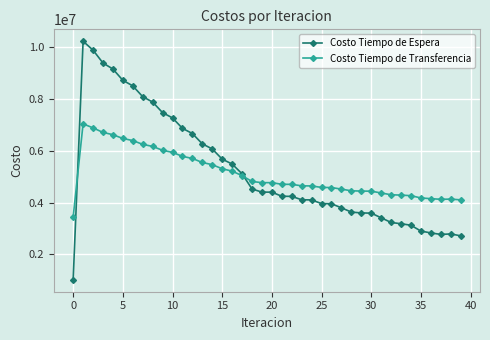

True or false: Costo Tiempo de Espera and Costo Tiempo de Transferencia intersect in this chart.

True